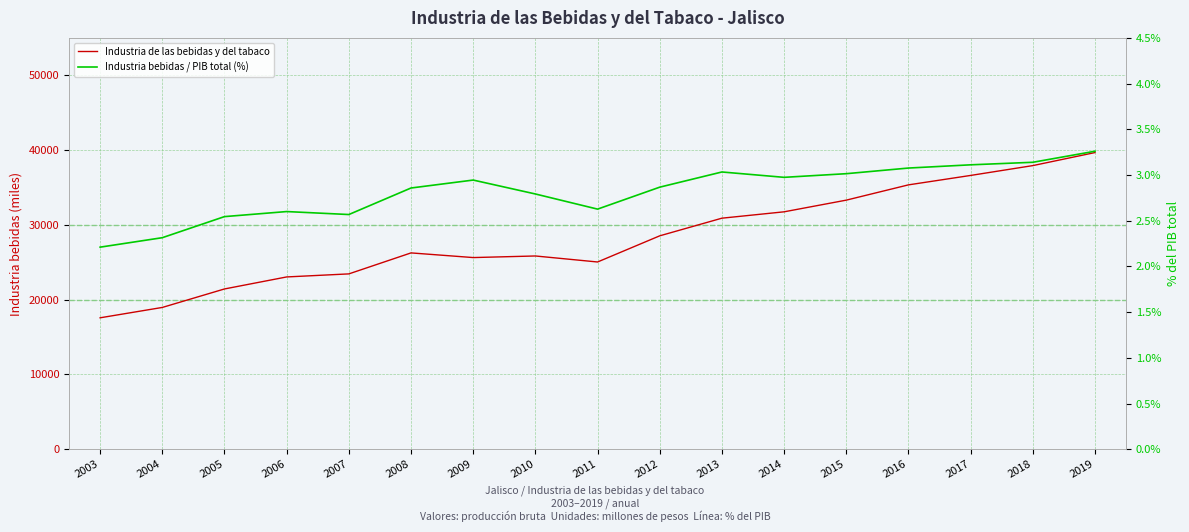

True or false: Industria de las bebidas y del tabaco and Industria bebidas / PIB total (%) intersect in this chart.

False